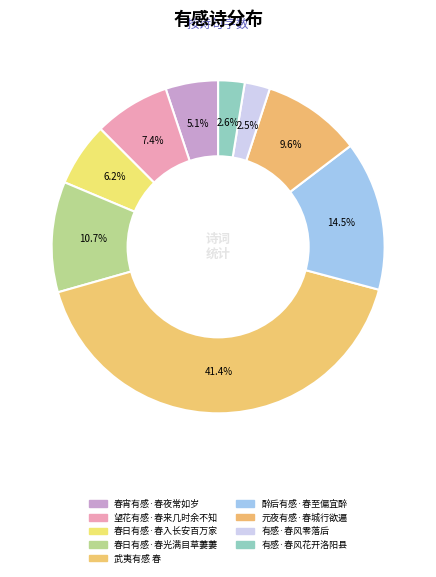

Which category has the smallest portion of the pie?

有感·春风零落后